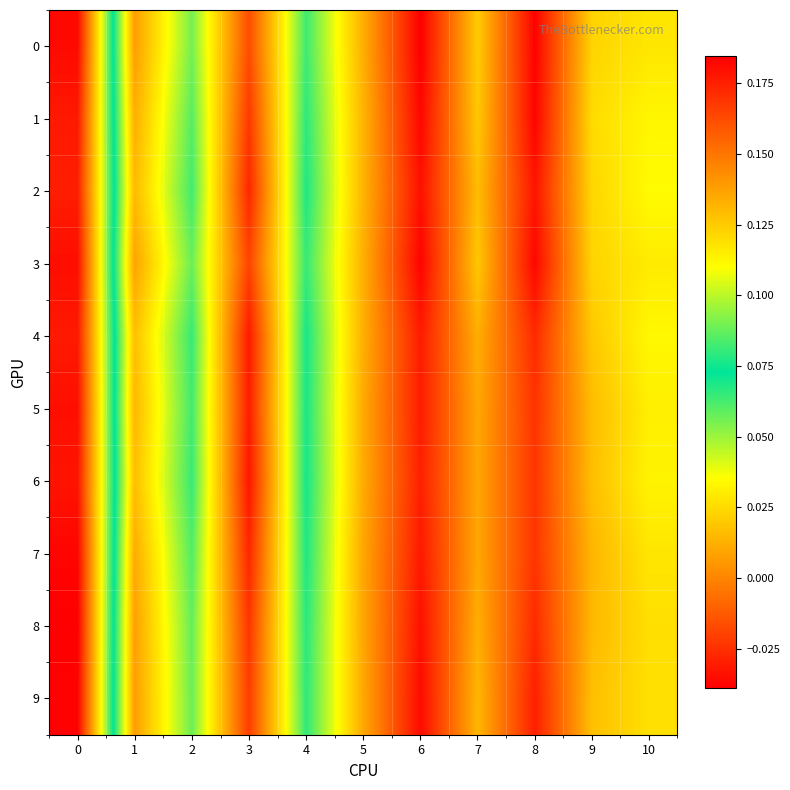

Which has a higher value, 9 or 2?

2